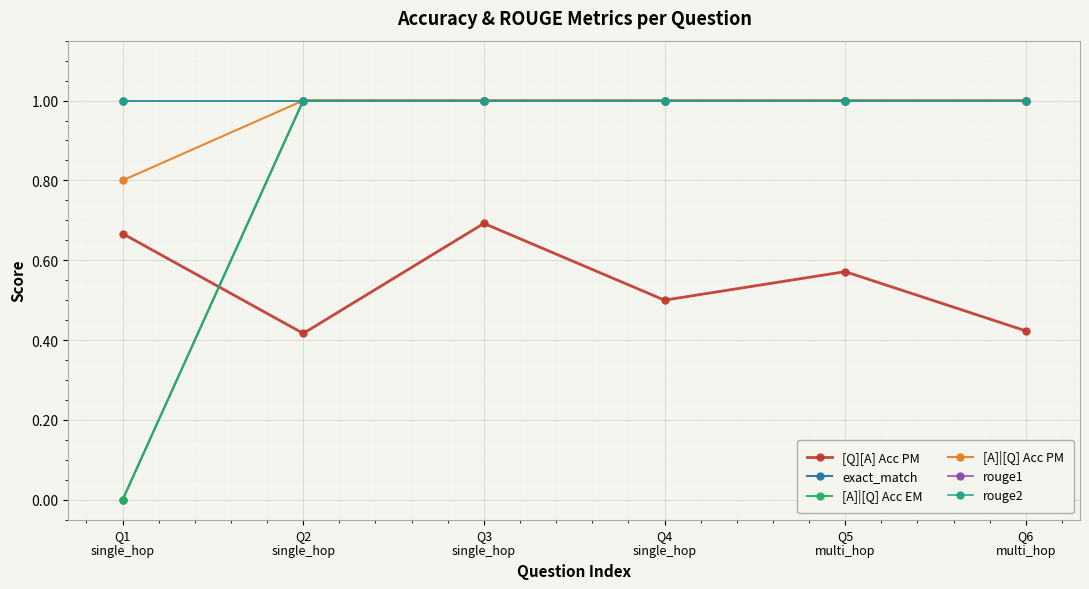

True or false: rouge2 has a value of 1.0 at Q3
single_hop.

True